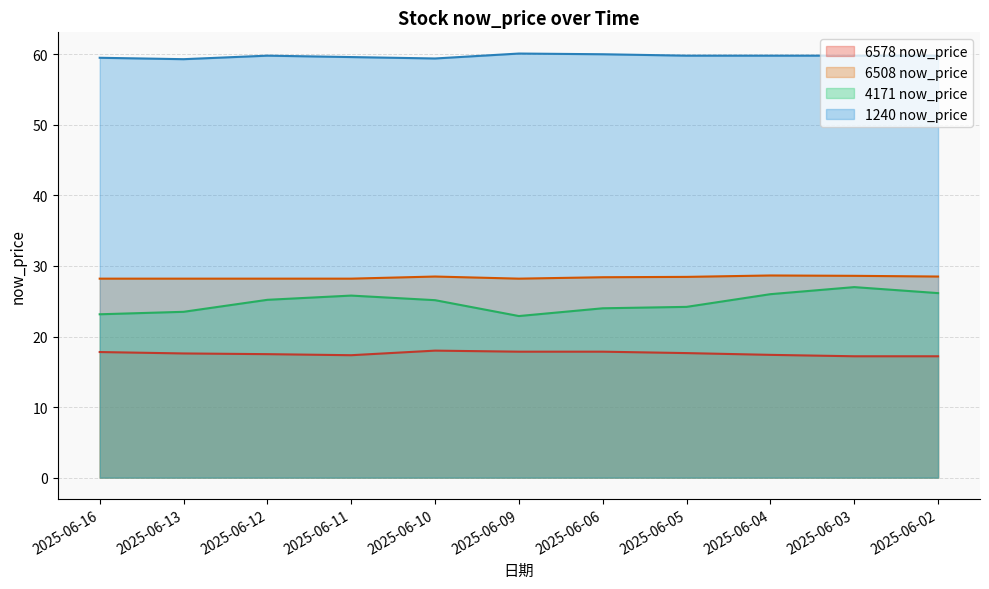

In 6508 now_price, how many points are higher than both neighbors (excluding endpoints)?

2